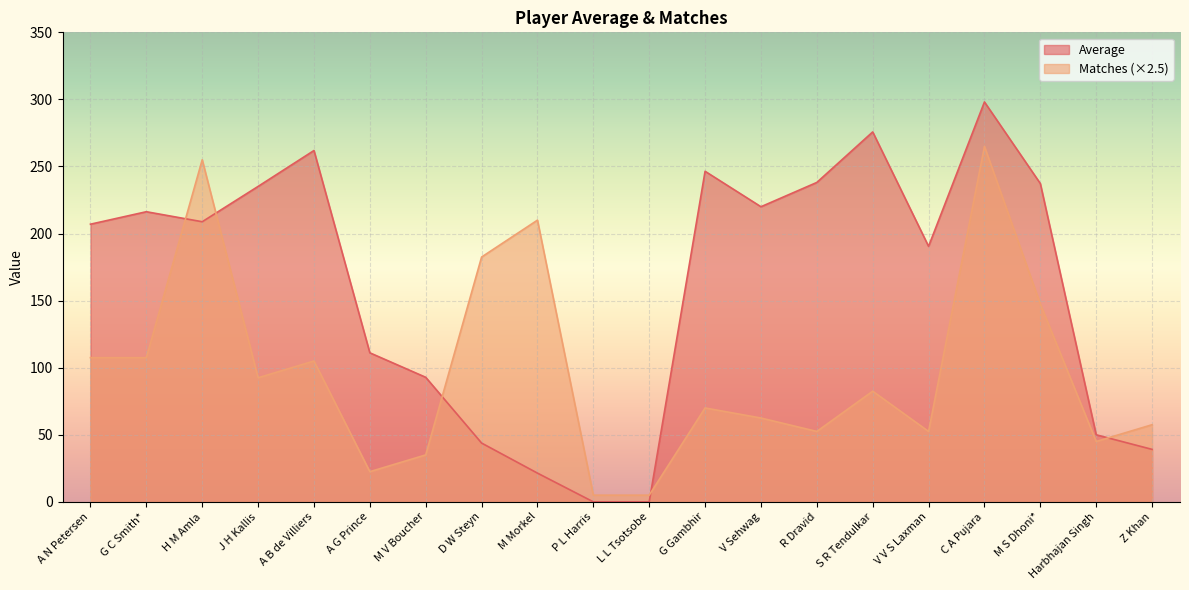

At which category does Average reach its first local peak?

G C Smith*